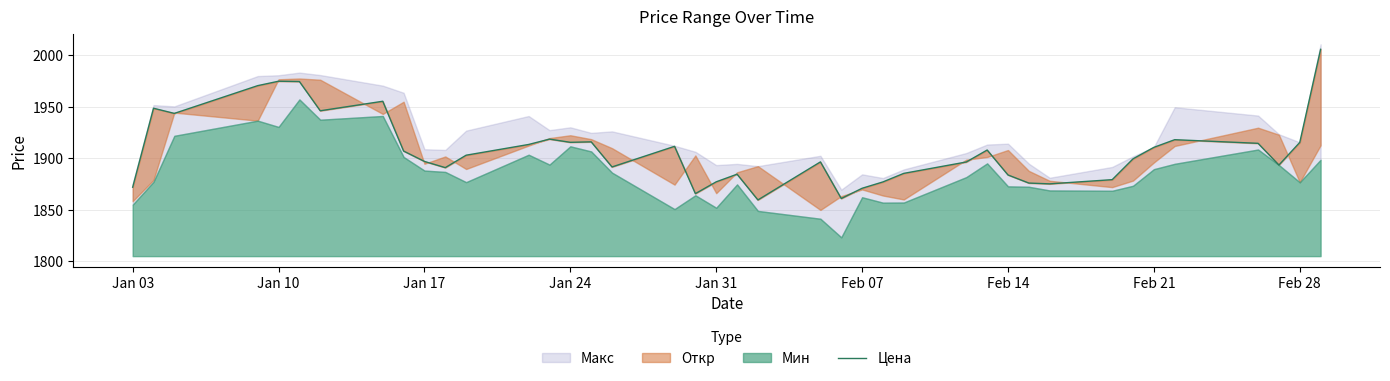

What position from the left is Feb 07?

25